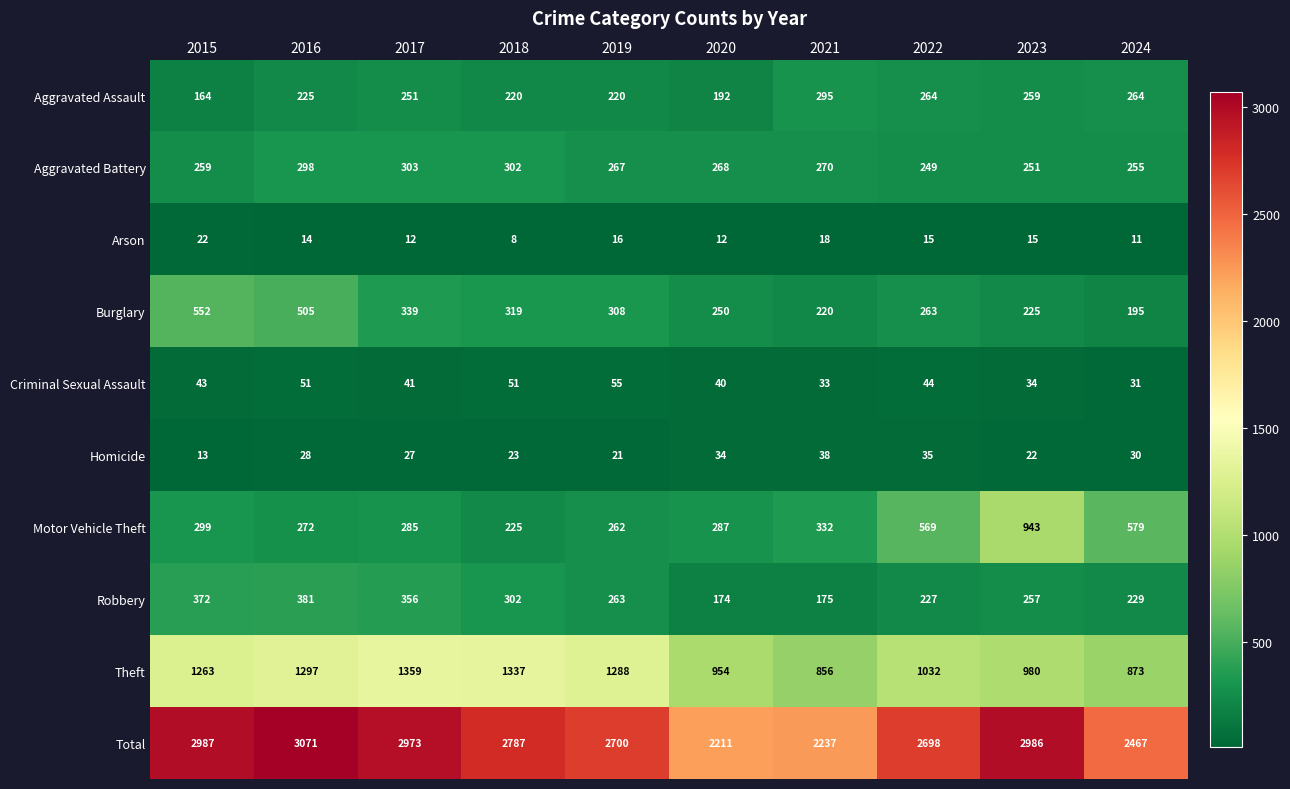

The value of Burglary at 2016 is 505. True or false?

True